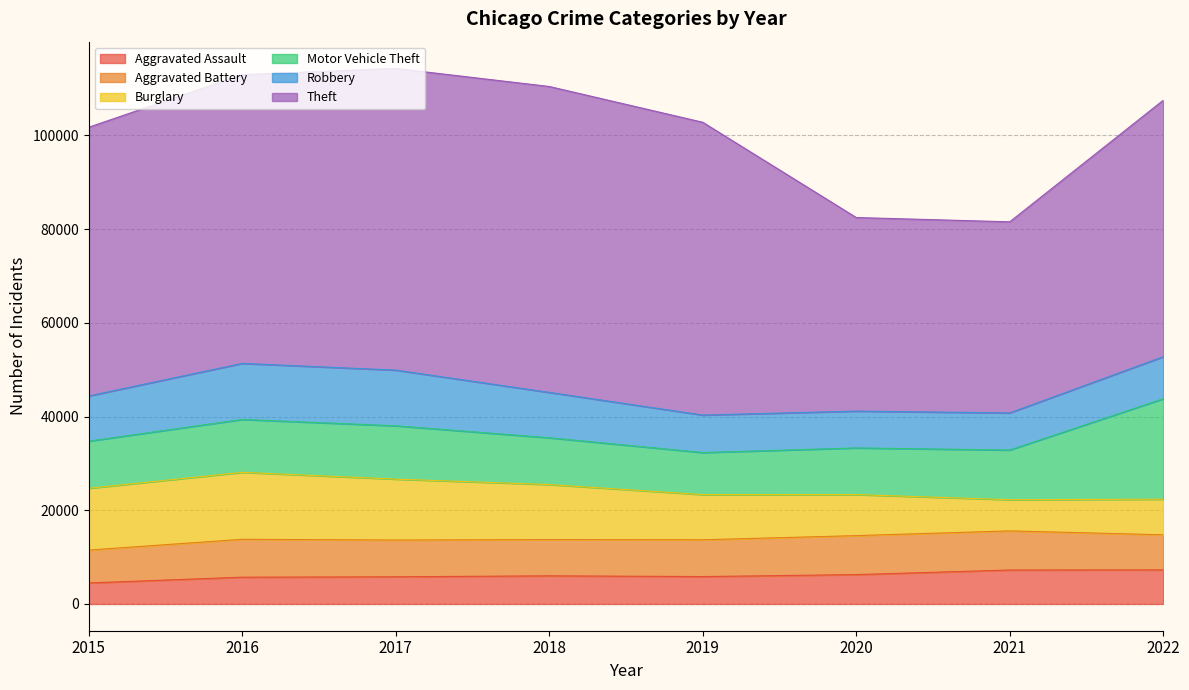

Reading left to right, extract all data points from this chart.

Aggravated Assault: 4480	5712	5793	6001	5841	6263	7243	7272
Aggravated Battery: 7018	8085	7845	7734	7857	8319	8348	7487
Burglary: 13184	14289	13001	11746	9639	8757	6658	7595
Motor Vehicle Theft: 10068	11286	11380	9984	8977	9956	10598	21430
Robbery: 9638	11960	11880	9680	7994	7855	7918	8972
Theft: 57350	61619	64381	65286	62486	41314	40784	54724